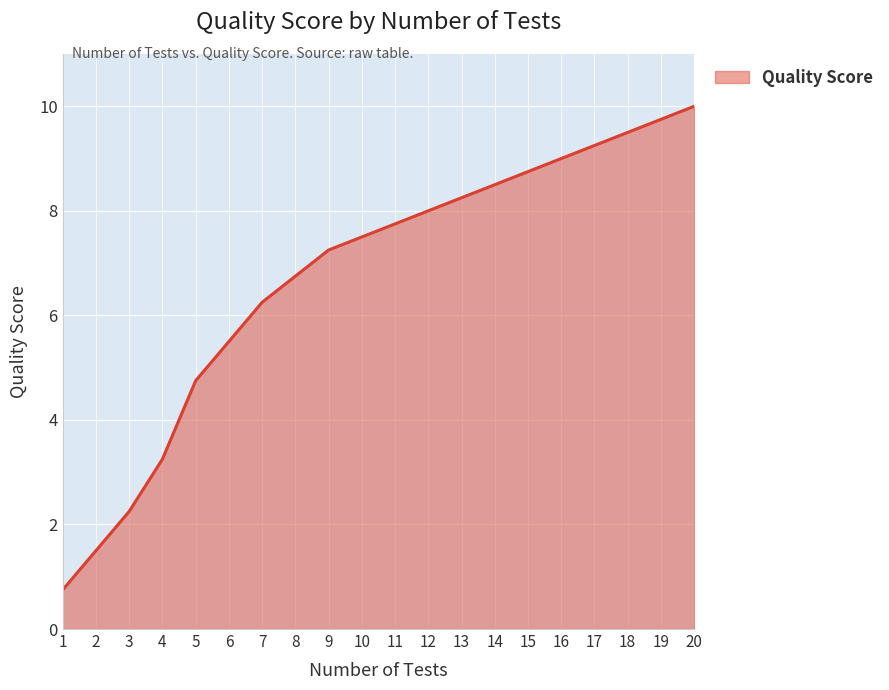

List the labels in order of value, smallest first.

1, 2, 3, 4, 5, 6, 7, 8, 9, 10, 11, 12, 13, 14, 15, 16, 17, 18, 19, 20